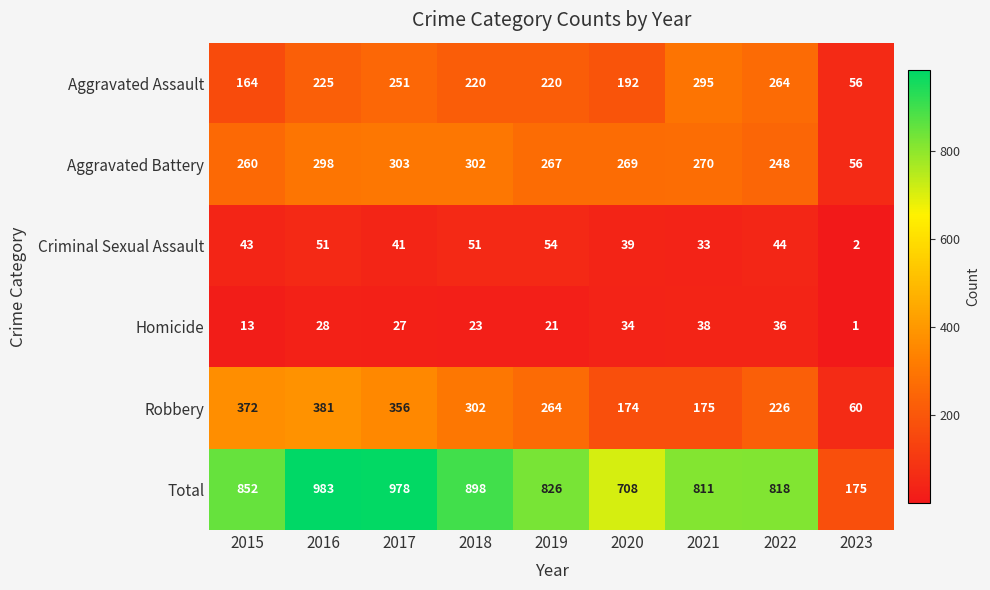

Between 2022 and 2023, which series saw the biggest shift?

Total